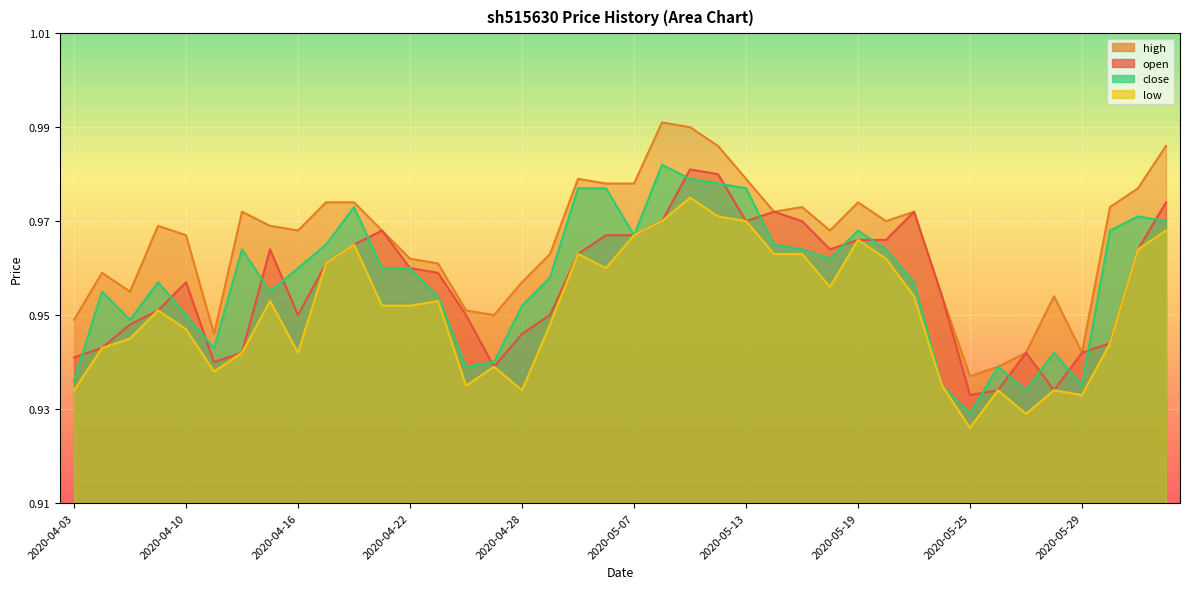

Where is the first local minimum for high?

2020-04-08